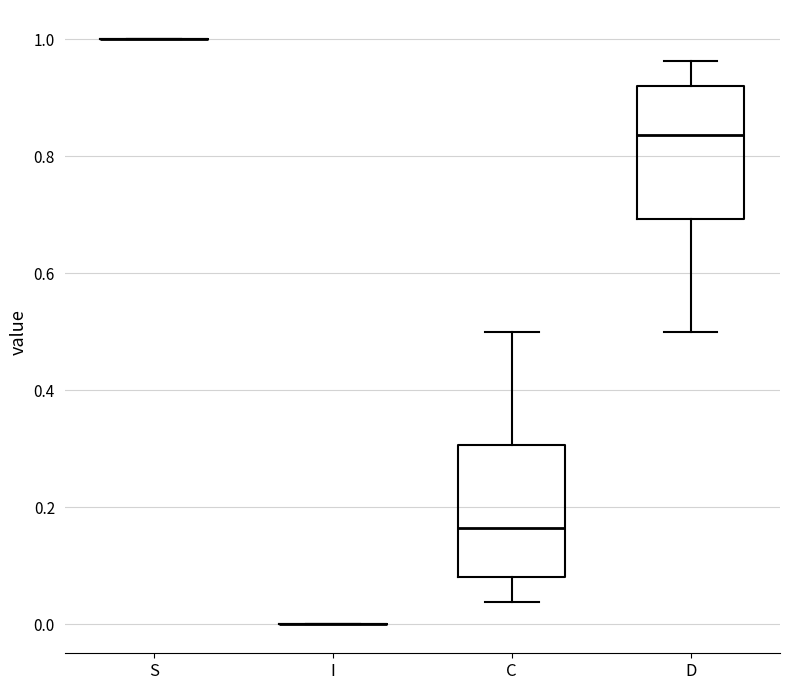

Reading left to right, read every box against the y-axis: the position of its median line, the range the box covers, and the ends of its whiskers. The values are not printed on the chart, so give them approximately, as read against the axis.

S: box collapsed to a line at 1.00, whiskers 1.00 to 1.00
I: box collapsed to a line at 0.00, whiskers 0.00 to 0.00
C: median 0.16, box 0.08 to 0.30, whiskers 0.04 to 0.50
D: median 0.84, box 0.70 to 0.92, whiskers 0.50 to 0.96